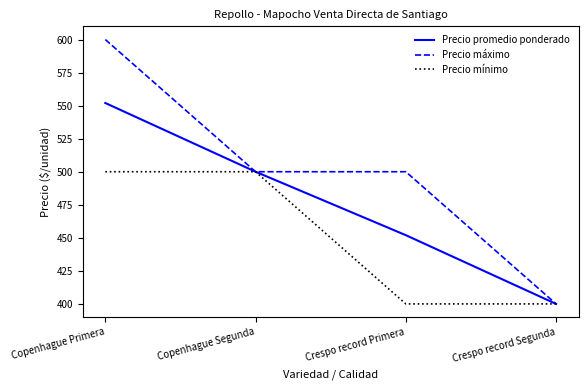

Is it true that Precio promedio ponderado equals 400 at Crespo record Segunda?

True